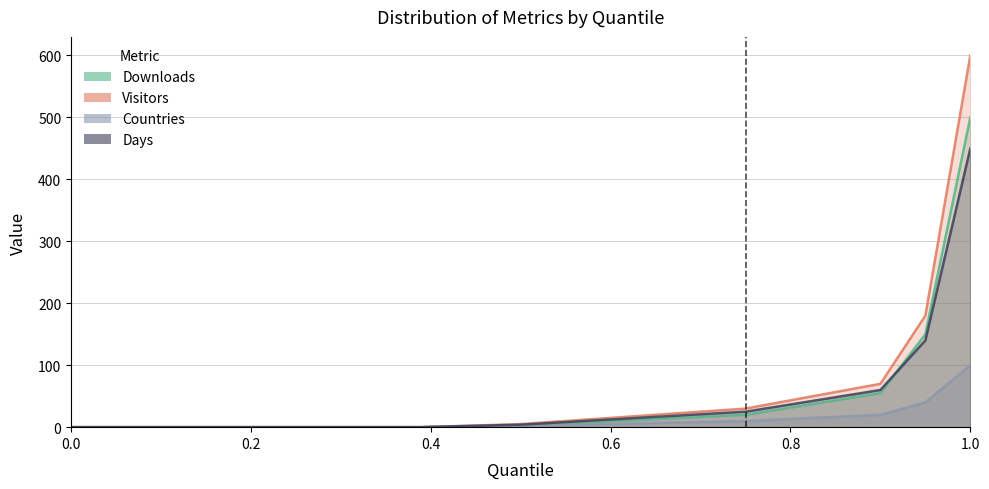

What is the label of the 5th point from the right?

0.6